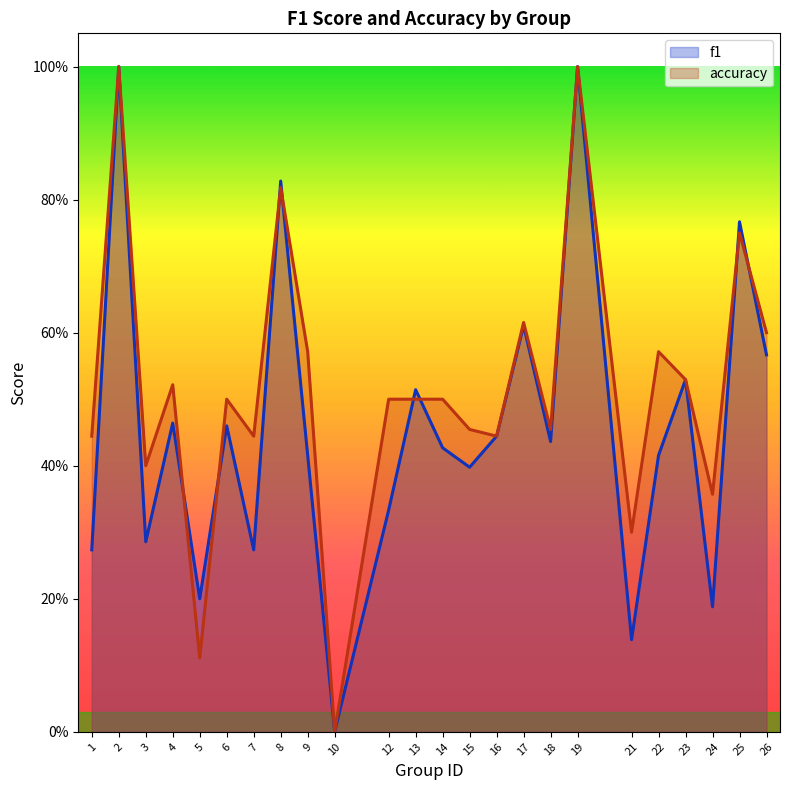

How many lines are shown in the chart?

2